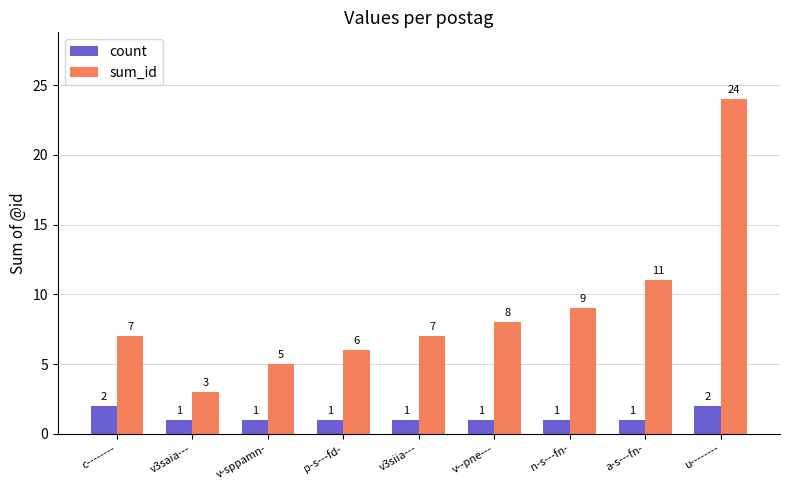

The value of sum_id at v3saia--- is 3. True or false?

True